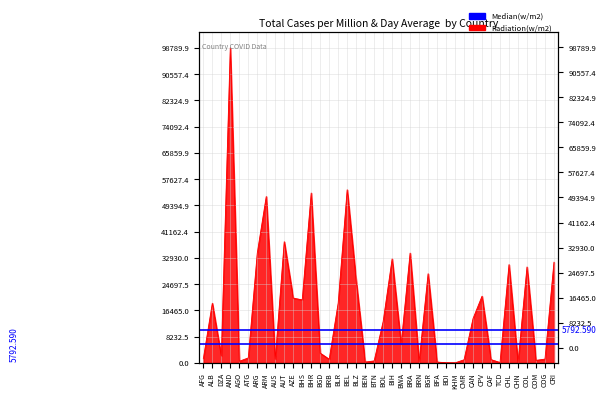

What is the average value?

17297.5